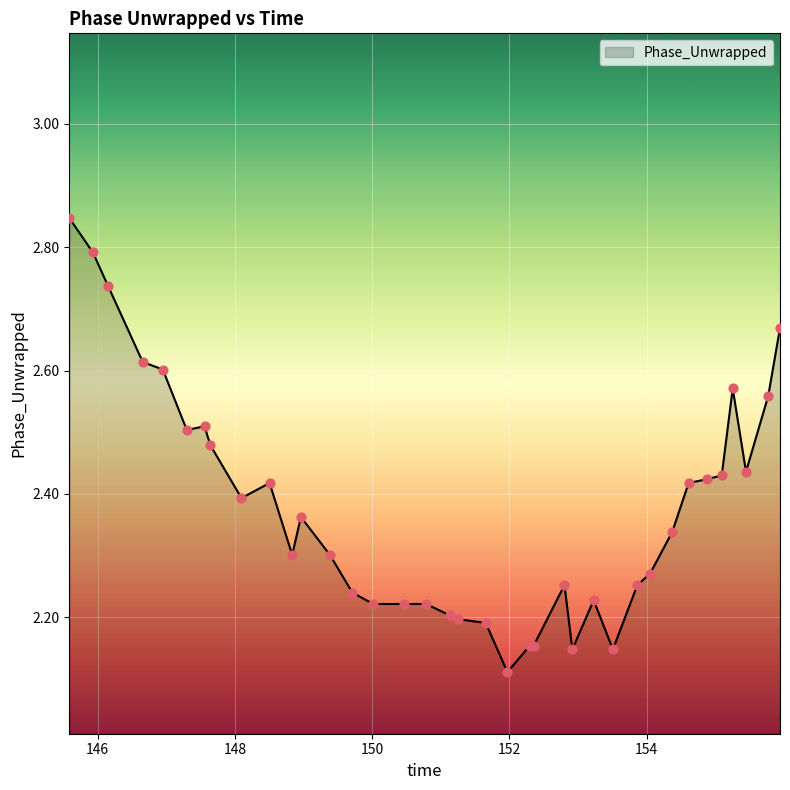

What is the difference between the maximum and minimum values?

0.7